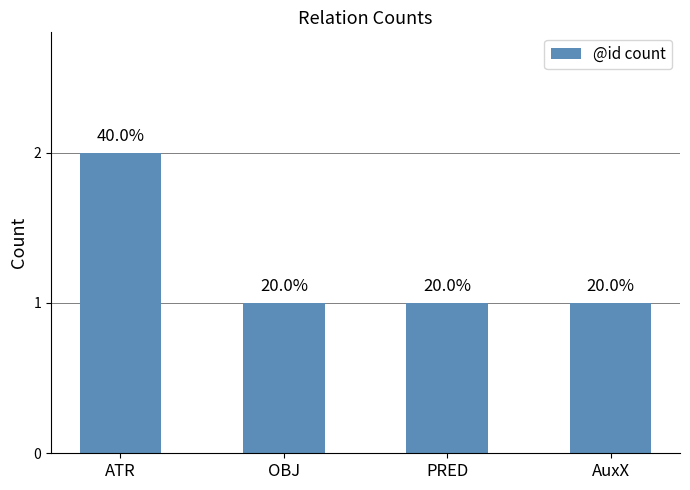

Does the chart contain any negative values?

No